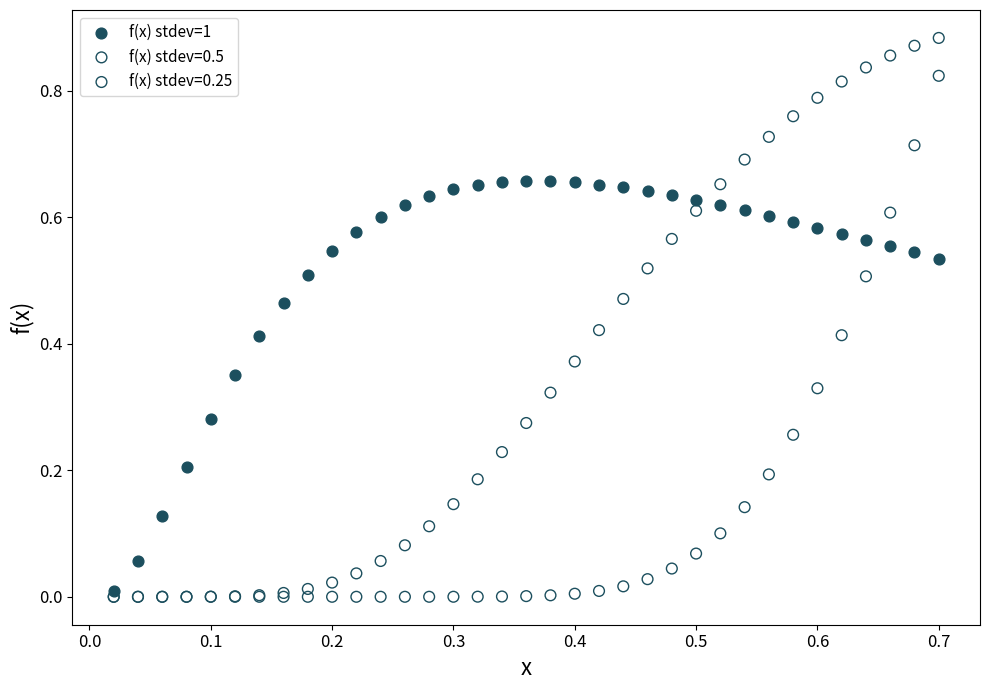

What are all the series names shown in the legend?

f(x) stdev=1, f(x) stdev=0.5, f(x) stdev=0.25